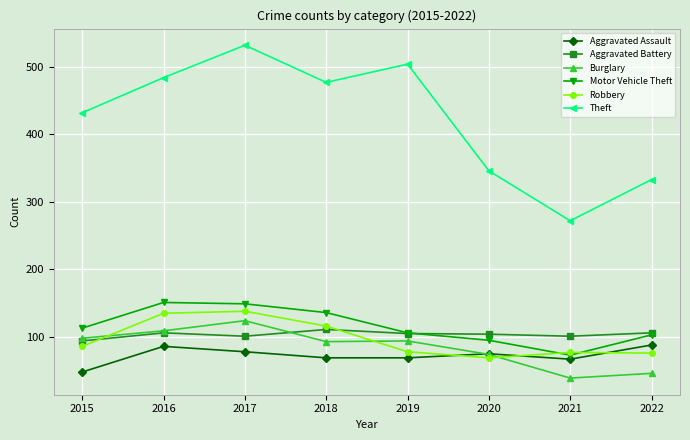

Is it true that Aggravated Assault equals 69 at 2018?

True